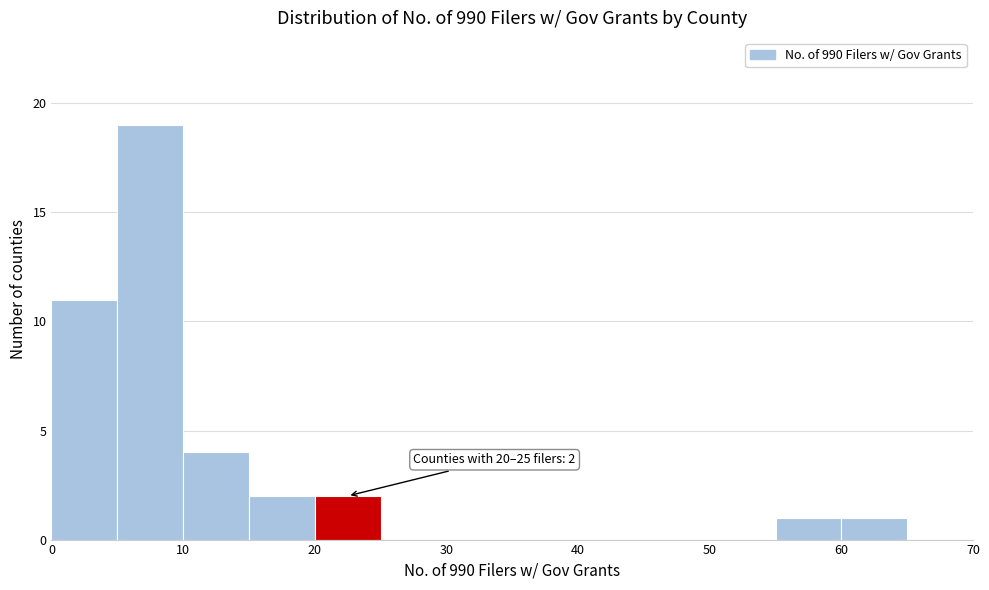

Over which range of the x-axis is the bar tallest?

5 to 10